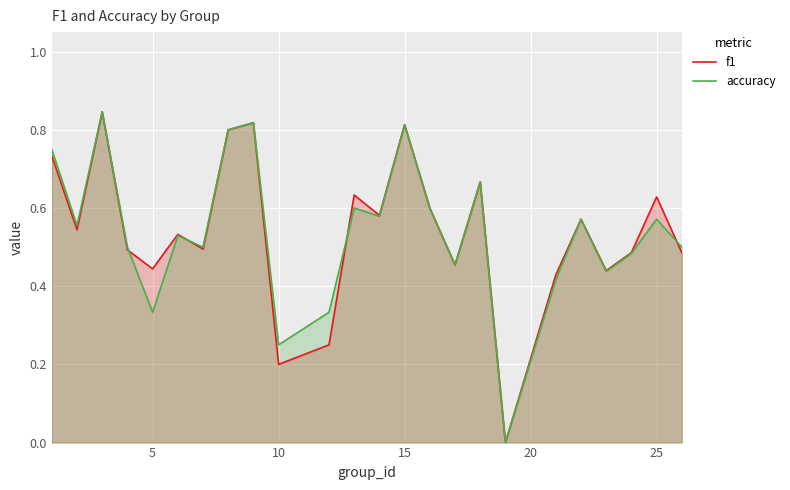

Between 9 and 20, which series saw the biggest shift?

f1